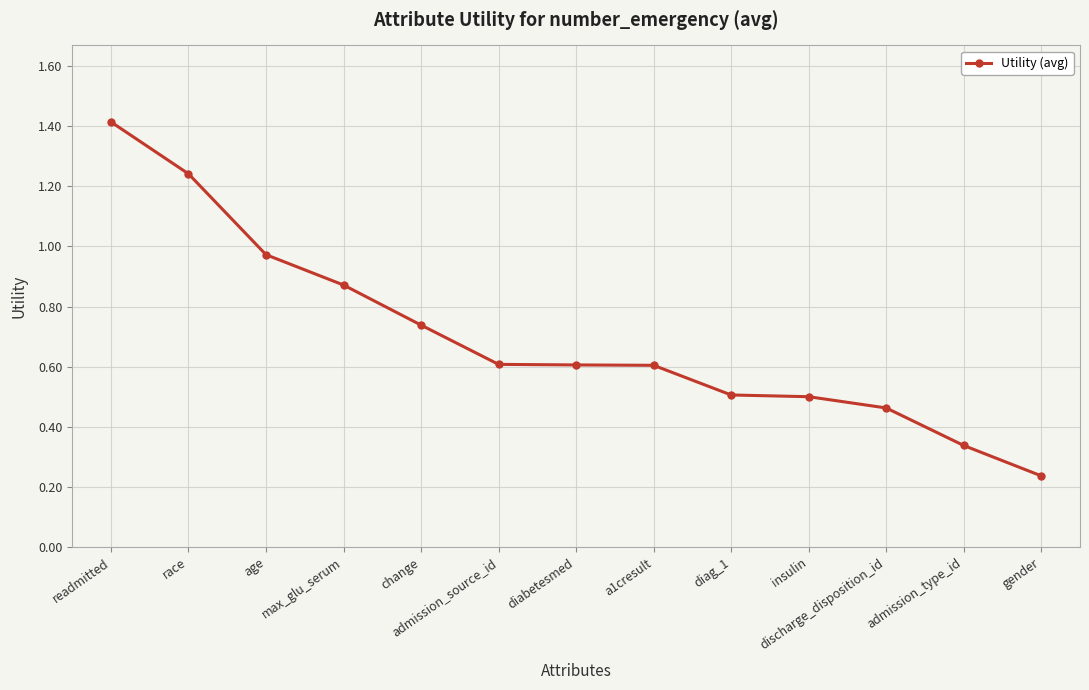

Is it true that the value at age is 0.5?

False